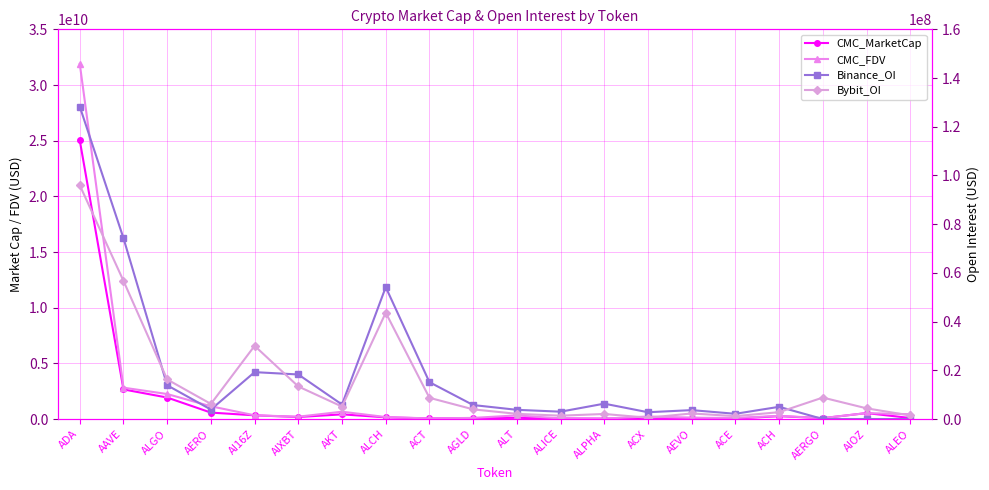

What is the average value of the Binance_OI series?

18272919.6